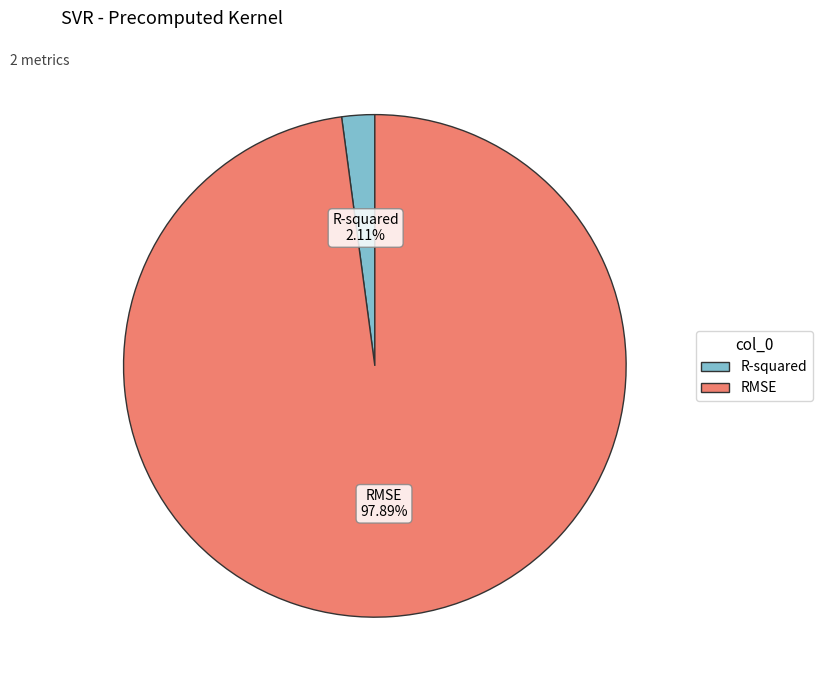

To the nearest percent, what is the average slice percentage?

50%